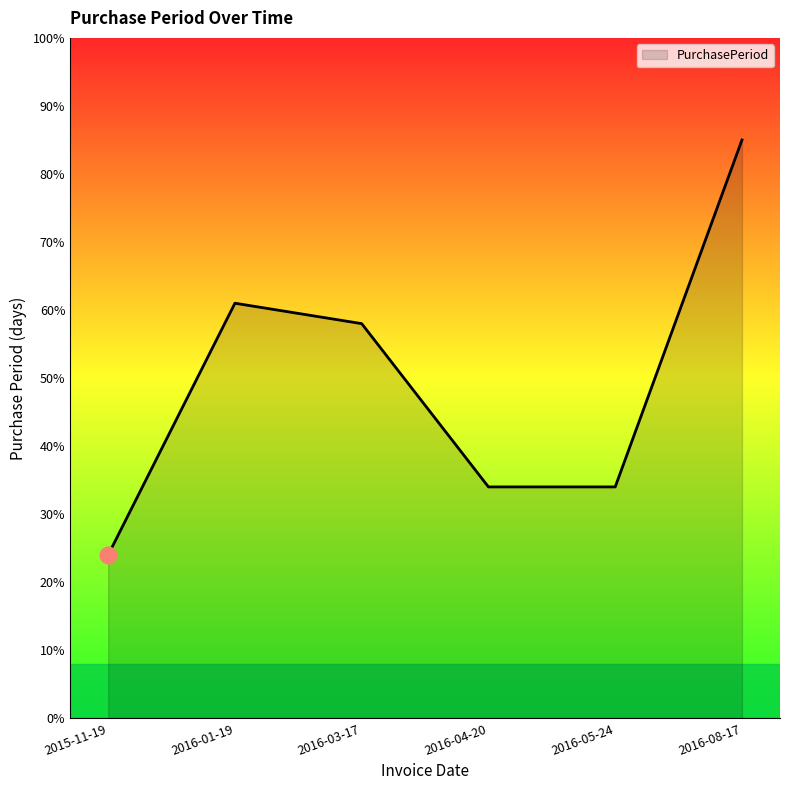

Which category has the lowest value across all series?

2015-11-19